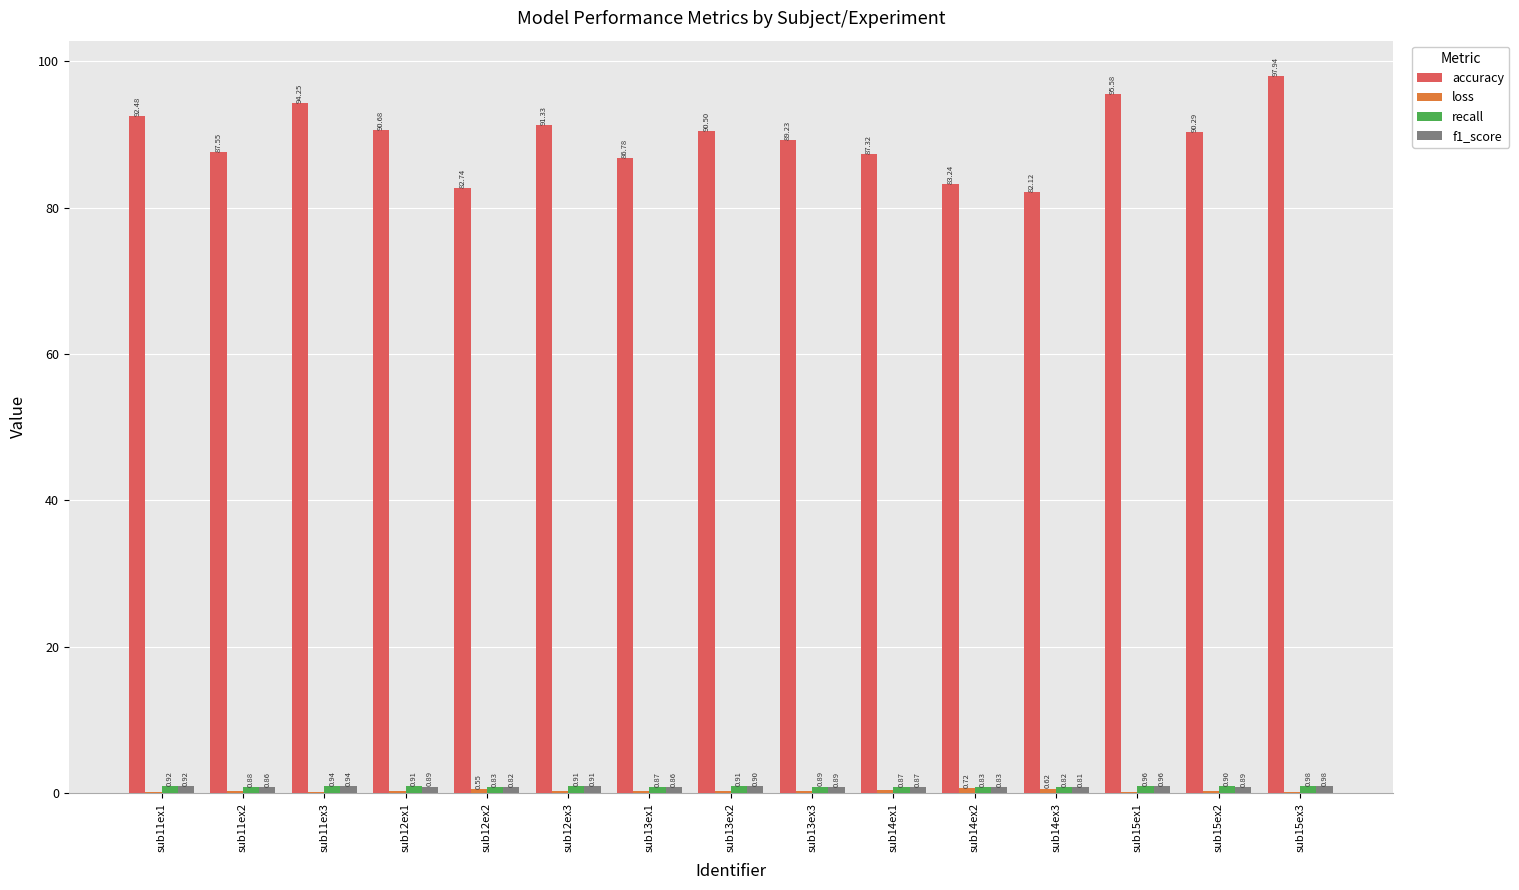

Which series changed the most between sub15ex1 and sub15ex3?

accuracy